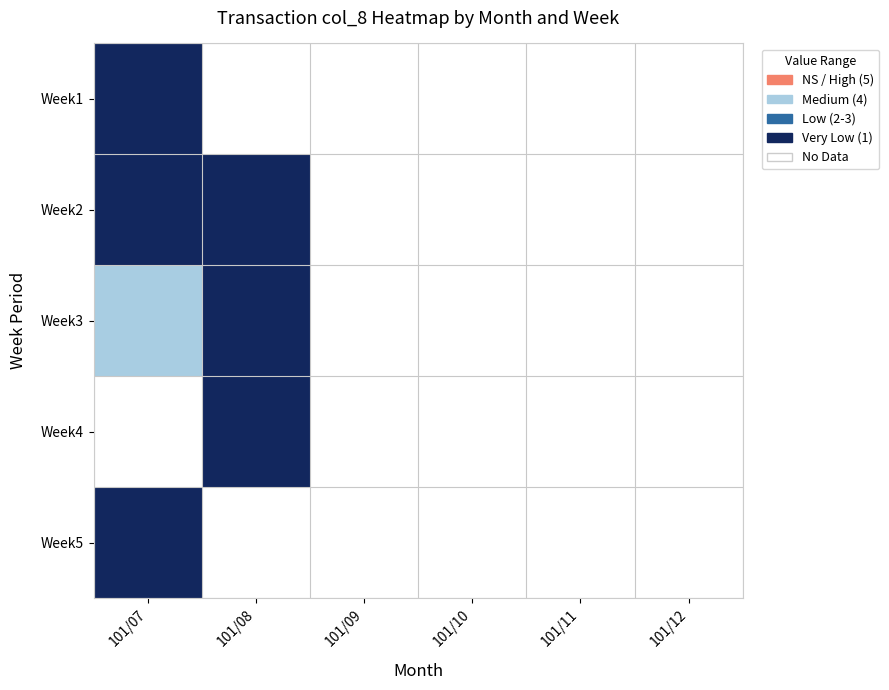

At which label is Week5 closest to 1?

101/07